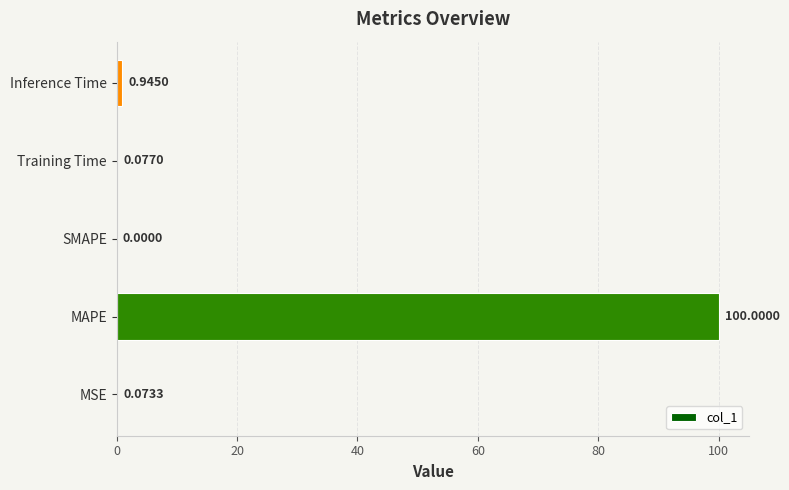

What is the sum of all values?

101.1